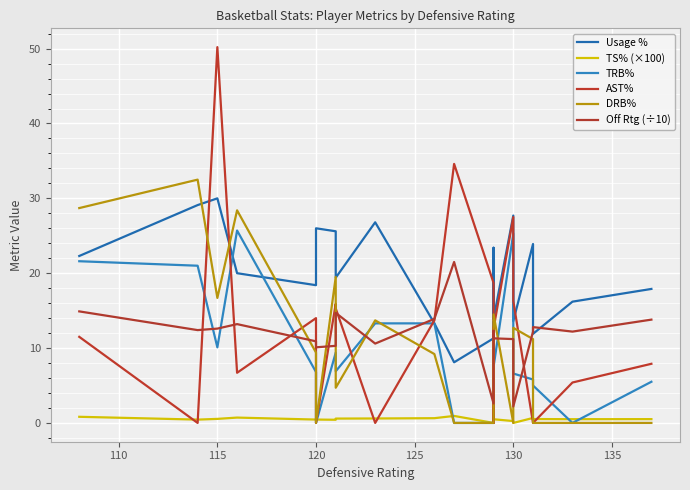

Reading right to left, extract all data points from this chart.

Usage %: 17.9	16.2	11.9	23.9	13.6	27.7	13.9	23.4	11.3	8.1	13.3	26.8	19.4	25.6	26.0	18.4	20.0	30.0	29.1	22.3
TS% (×100): 0.5	0.5	0.5	0.7	0.0	0.2	0.5	0.5	0.0	0.9	0.6	0.6	0.6	0.4	0.5	0.5	0.7	0.5	0.4	0.8
TRB%: 5.5	0.0	5.0	5.8	6.6	25.3	7.5	13.5	0.0	0.0	13.3	13.3	6.9	9.4	0.0	6.8	25.7	10.1	21.0	21.6
AST%: 7.9	5.4	0.0	0.0	16.3	27.5	12.6	0.0	18.7	34.6	13.7	0.0	15.3	15.9	0.0	14.0	6.7	50.2	0.0	11.5
DRB%: 0.0	0.0	0.0	11.2	12.7	0.0	14.5	8.7	0.0	0.0	9.2	13.7	4.7	19.5	0.0	9.4	28.4	16.7	32.5	28.7
Off Rtg (÷10): 13.8	12.2	12.8	12.2	2.2	11.2	11.3	12.3	2.6	21.5	13.9	10.6	14.7	10.3	10.1	10.9	13.2	12.6	12.4	14.9